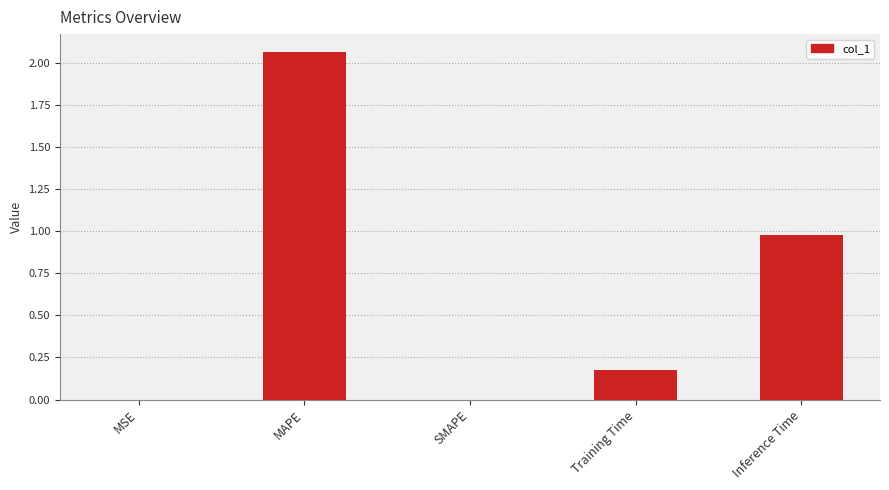

Is it true that the value at SMAPE is 0.0?

True